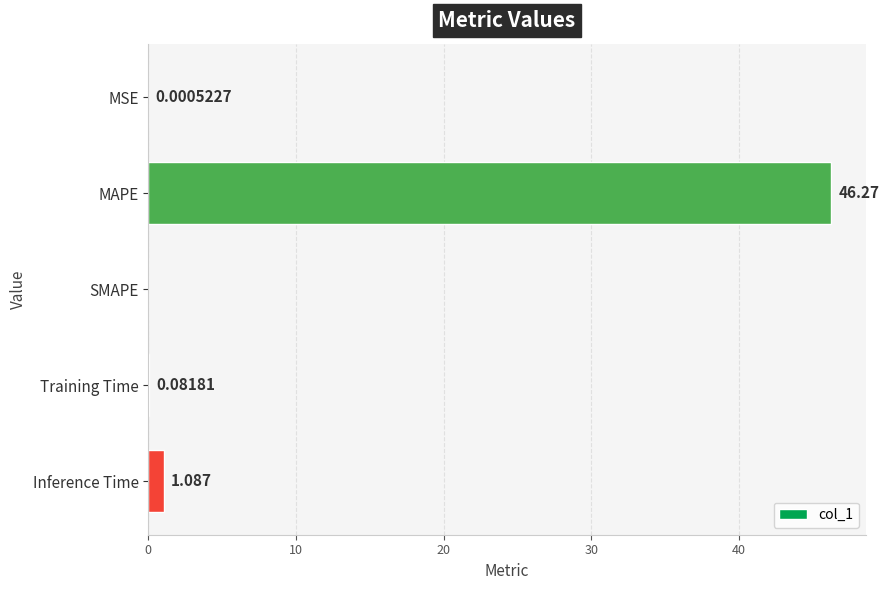

At which category does the chart reach its peak across all series?

MAPE